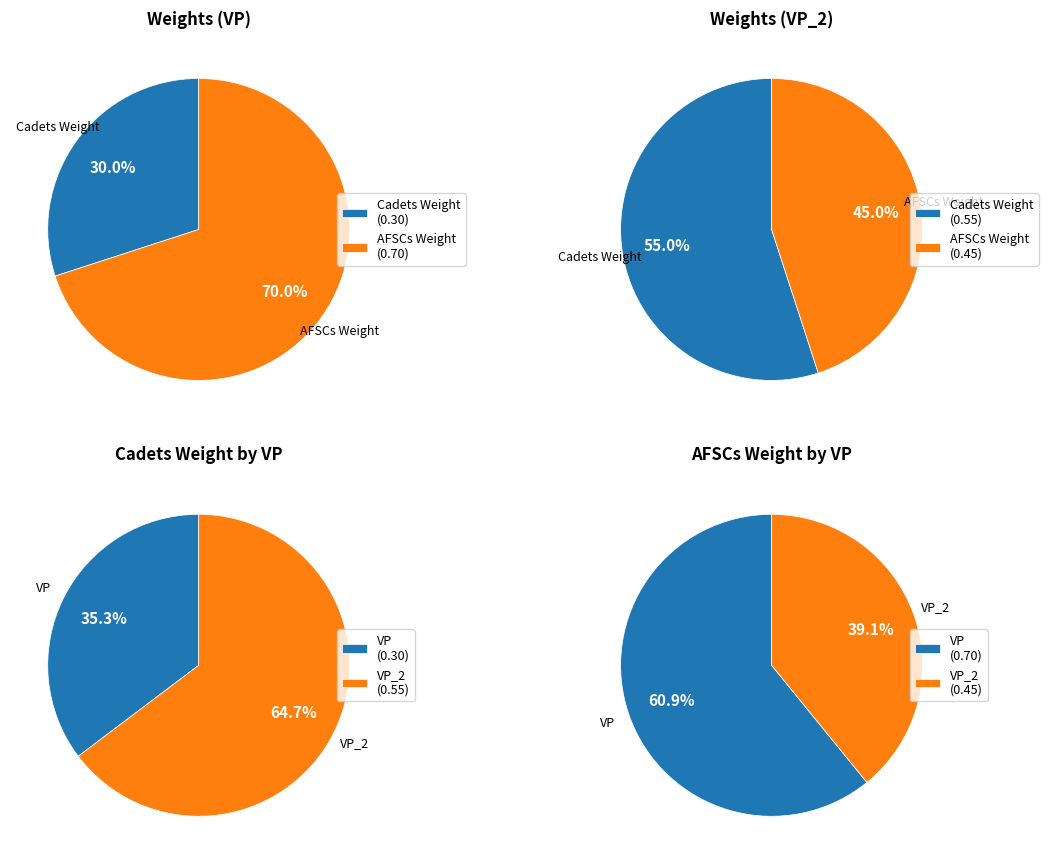

What percentage is the VP_2 slice, to the nearest percent?

39%